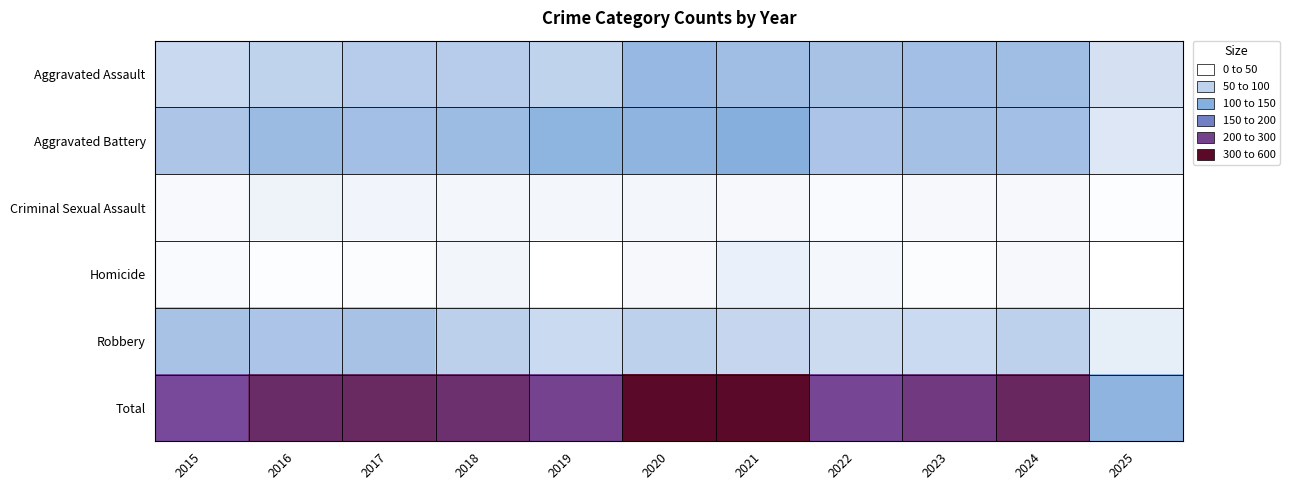

Count the number of data series in this chart.

6